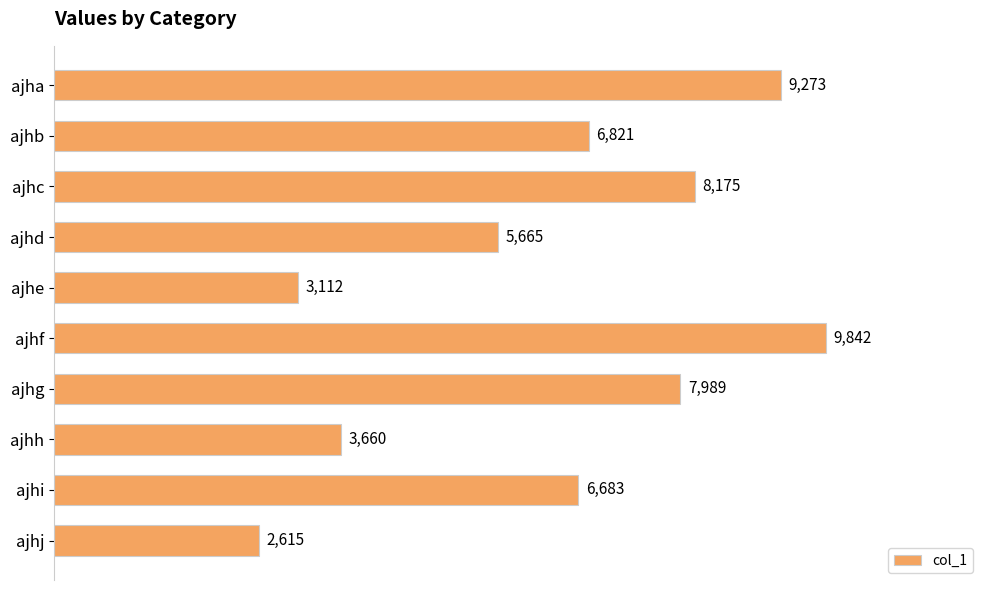

What is the greatest value displayed?

9842